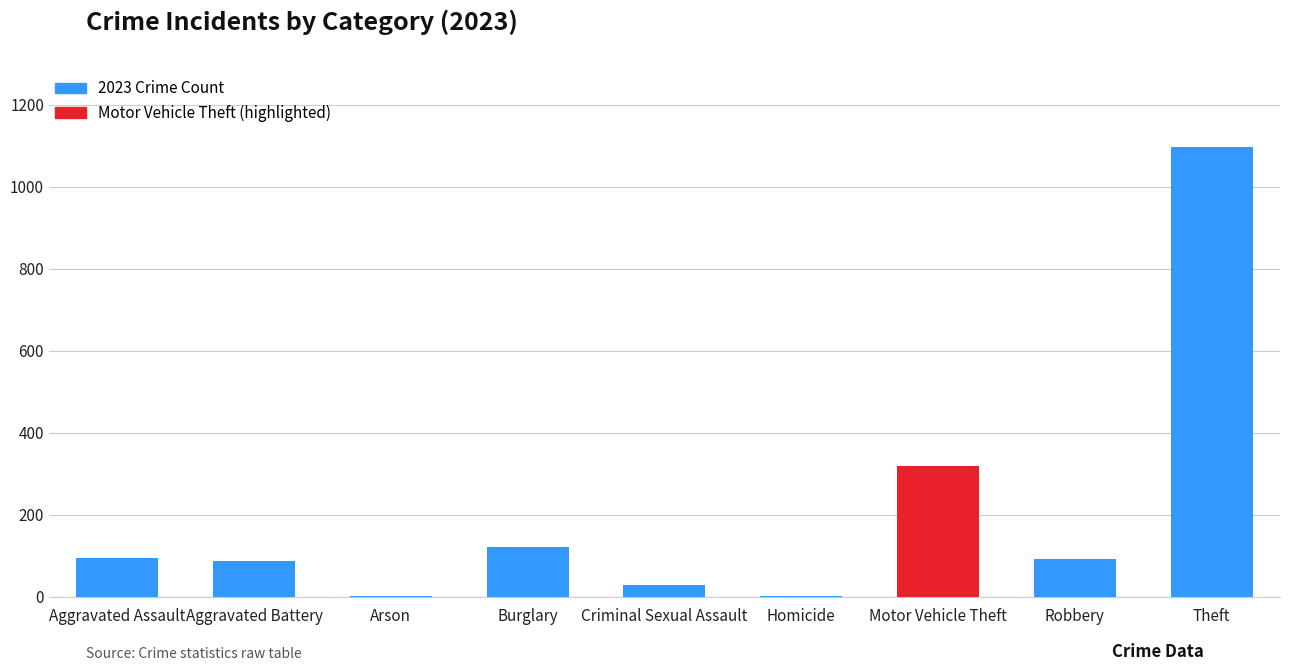

The chart shows a value of 92 at Robbery. True or false?

True